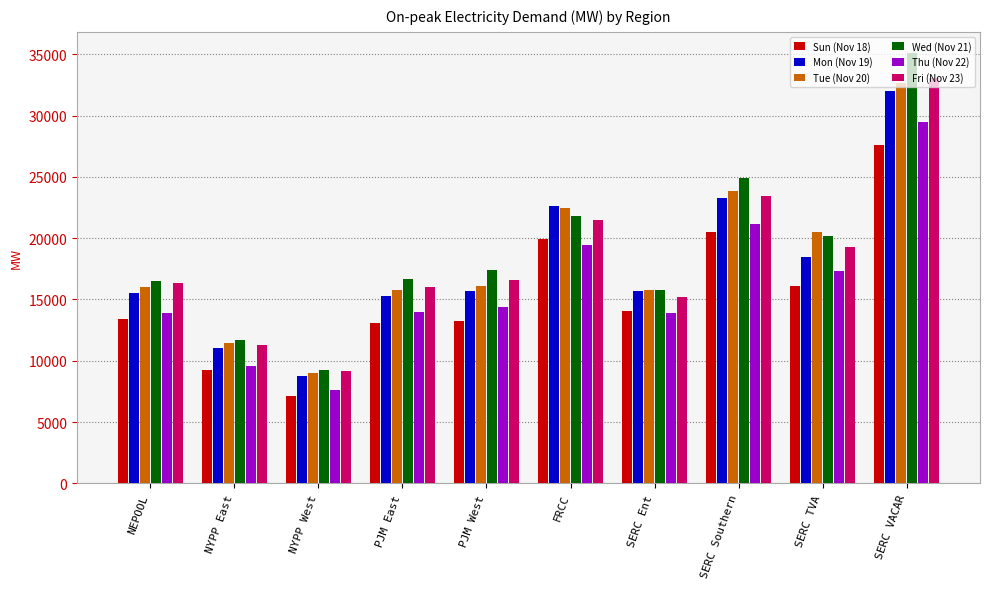

At which category is the sum across all series the highest?

SERC VACAR